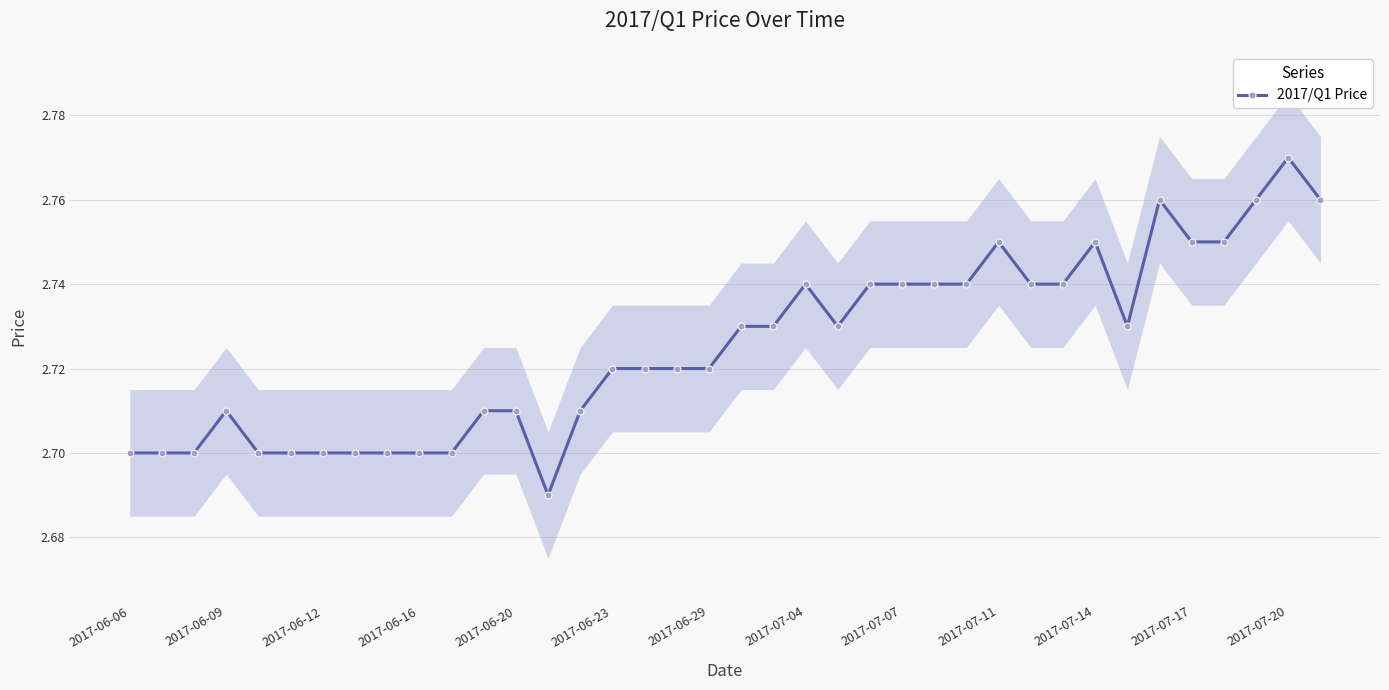

The 2017/Q1 Price series shows 3.6 at 2017-06-06. True or false?

False